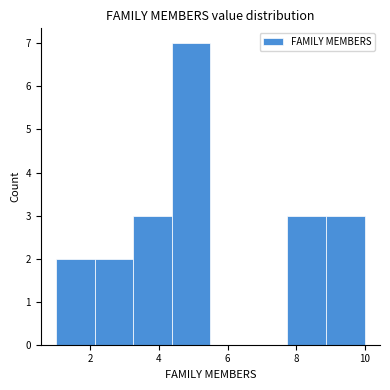

Reading left to right, transcribe this chart: for each bar, give the range it covers on the x-axis and its height. Neither the bar edges nor the heights are printed on the chart, so give them approximately, as read against the axes.

1.0 to 2.2: 2
2.2 to 3.2: 2
3.2 to 4.4: 3
4.4 to 5.6: 7
5.6 to 6.6: 0
6.6 to 7.8: 0
7.8 to 8.8: 3
8.8 to 10.0: 3